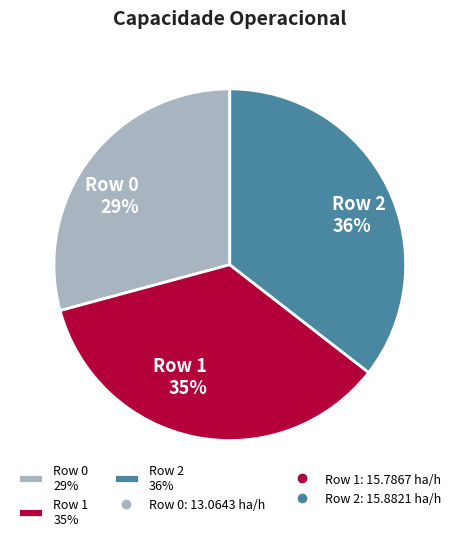

Which category has the smallest portion of the pie?

Row 0